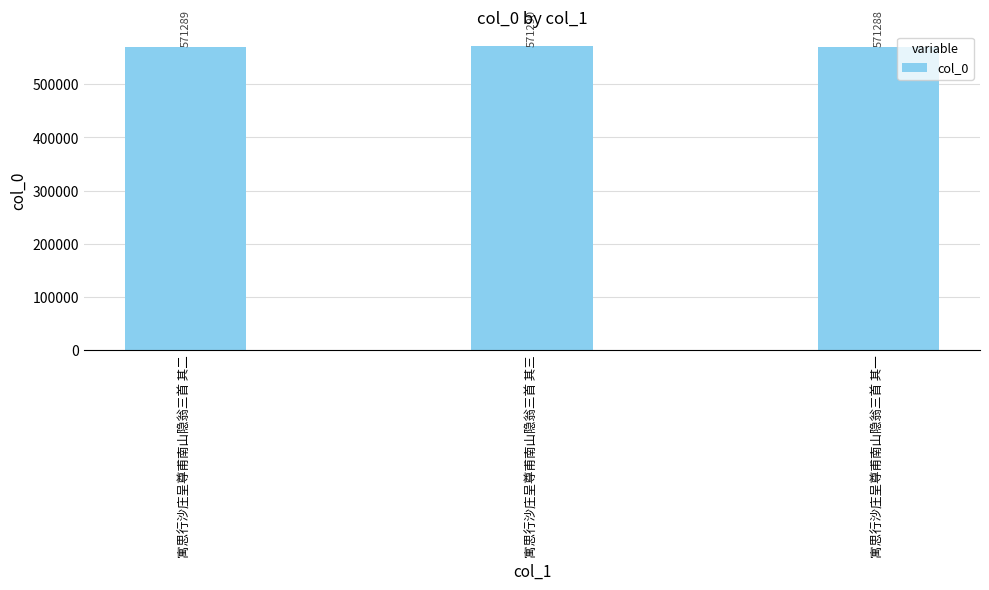

The value at 寓思行沙庄呈尊甫南山隐翁三首 其三 is 751655. True or false?

False